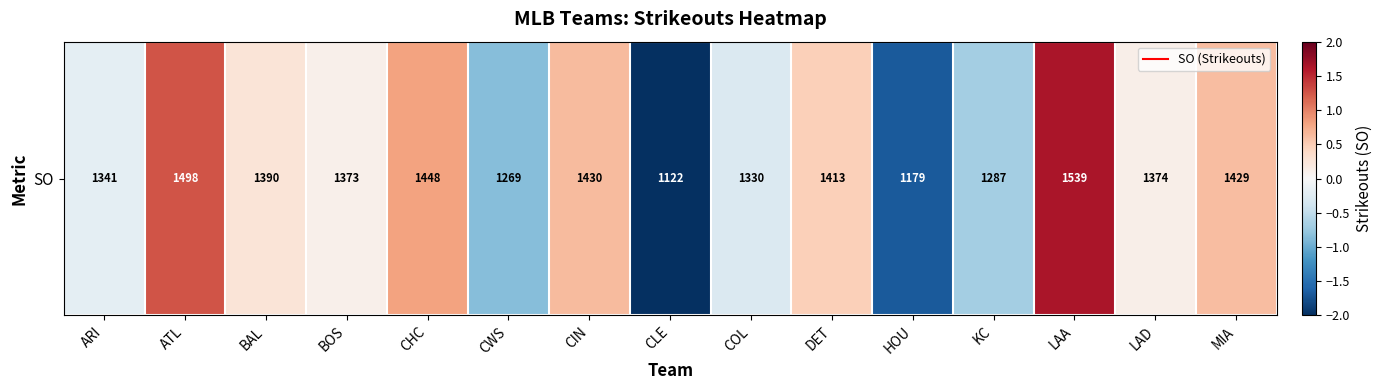

How many negative values are there?

6